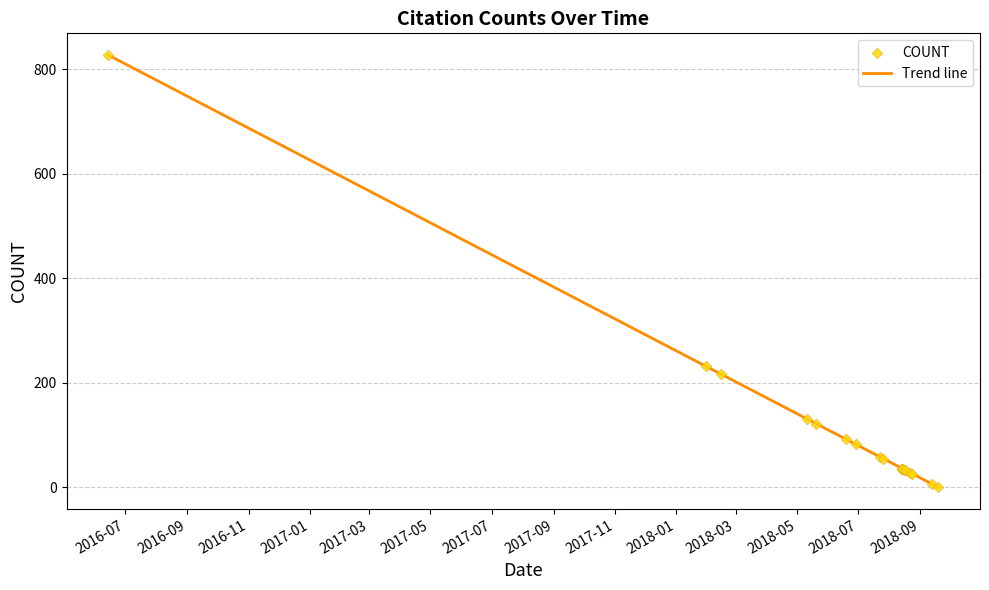

What are all the series names shown in the legend?

Trend line, COUNT